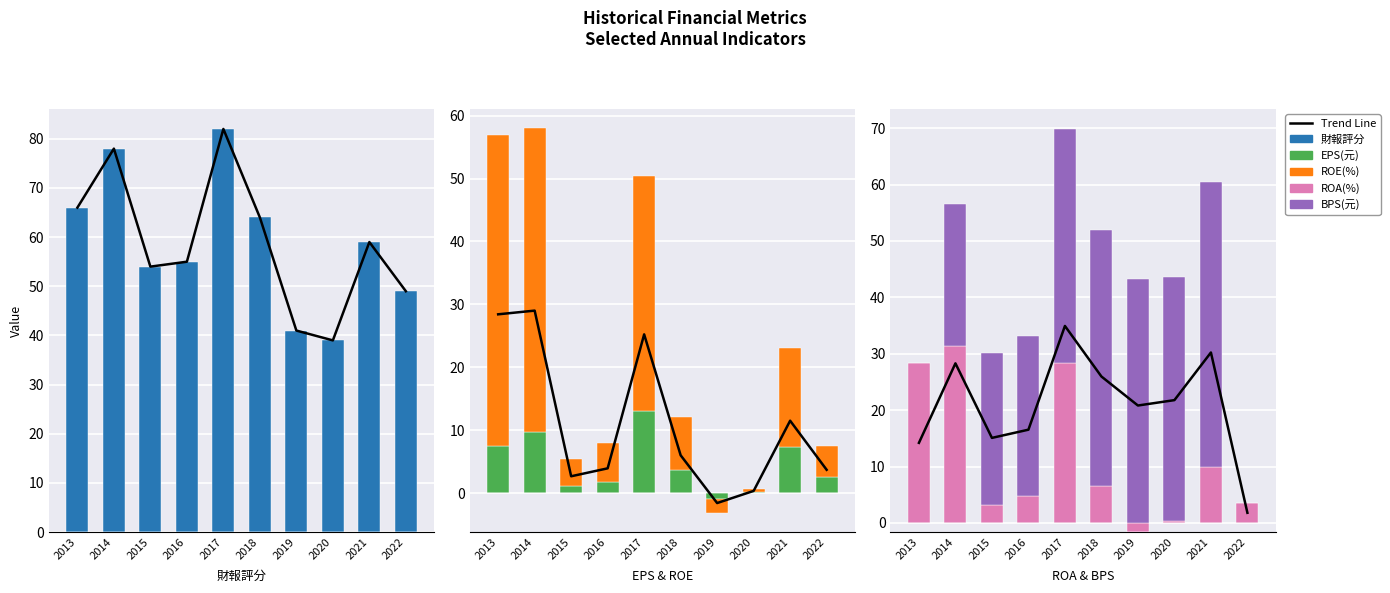

Which series has the largest total across all categories?

財報評分